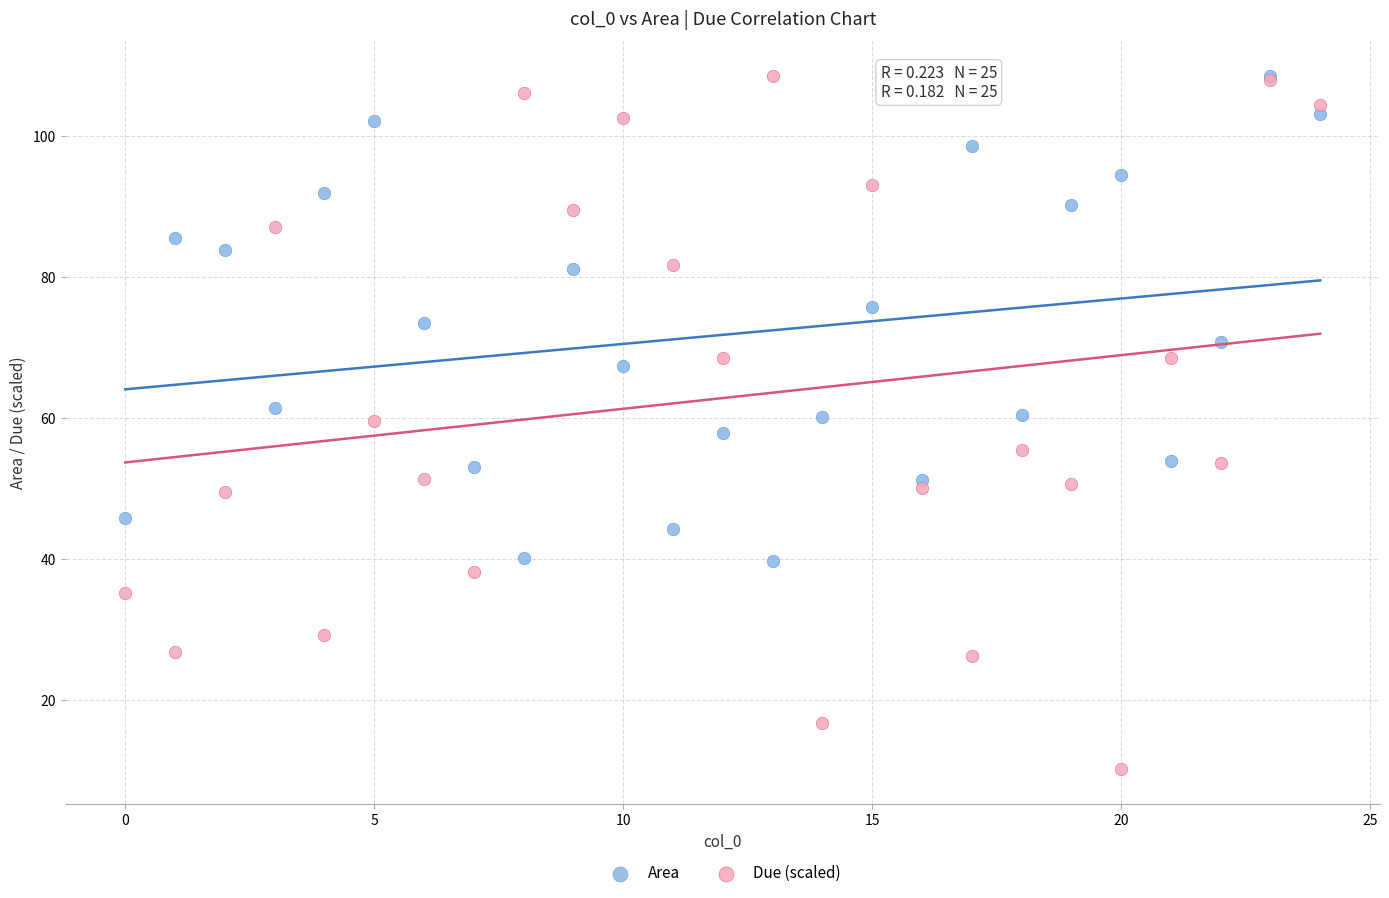

Which series has the widest spread of Y values?

Due (scaled)